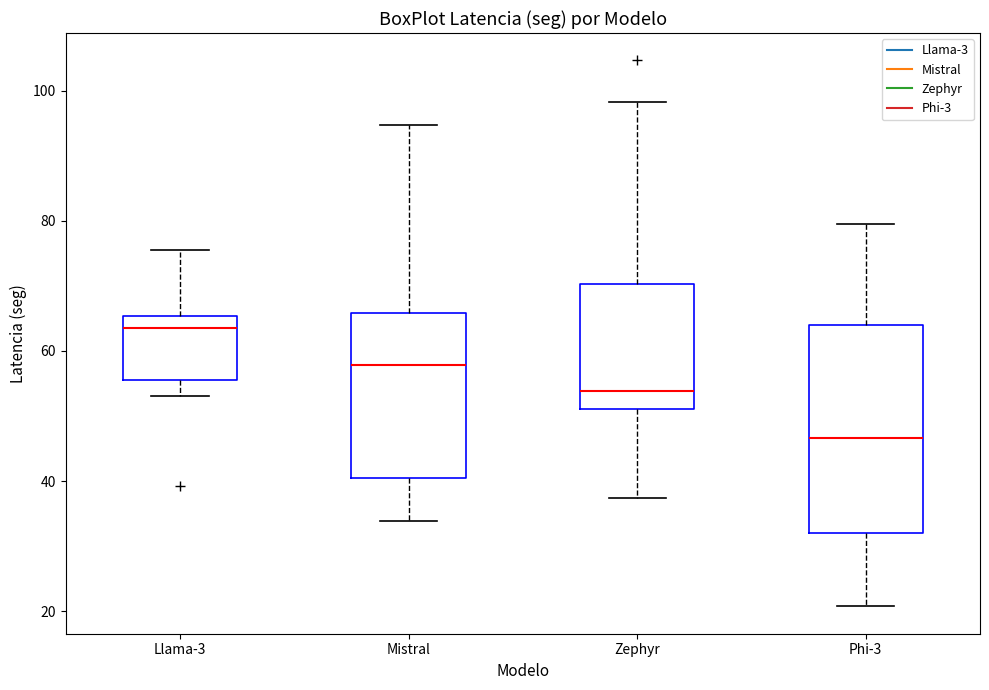

Reading left to right, transcribe this box plot: for each box, give where its median line is, the range the box spans, and where its two whiskers end, as read against the y-axis. The values are not printed on the chart, so give them approximately, as read against the axis.

Llama-3: median 64, box 56 to 66, whiskers 54 to 76
Mistral: median 58, box 40 to 66, whiskers 34 to 94
Zephyr: median 54, box 52 to 70, whiskers 38 to 98
Phi-3: median 46, box 32 to 64, whiskers 20 to 80